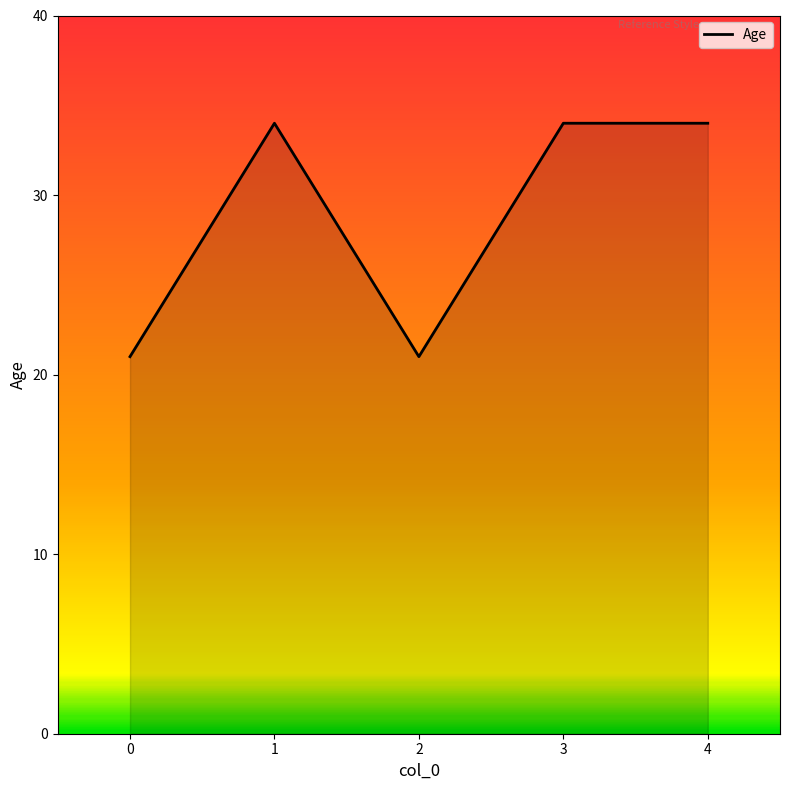

Is it true that the value at 3 is 58?

False